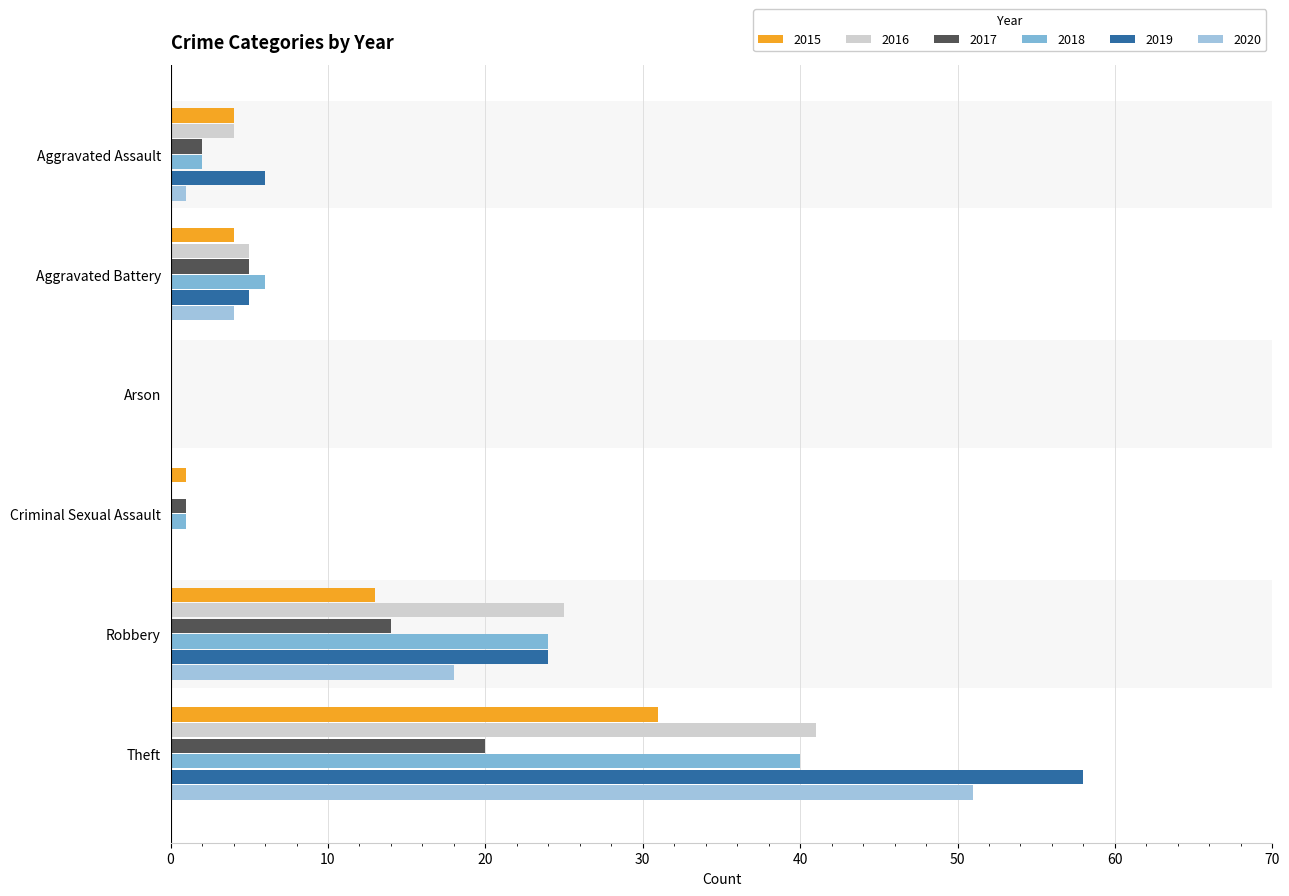

True or false: 2016 has a value of 2 at Aggravated Assault.

False